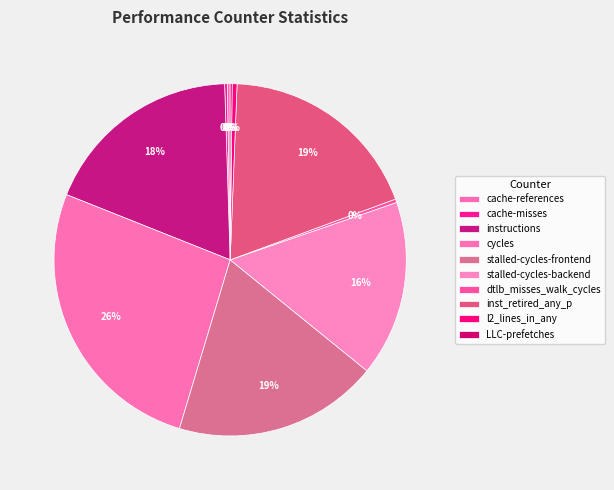

To the nearest percent, what is the difference between the LLC-prefetches and inst_retired_any_p slice percentages?

19%